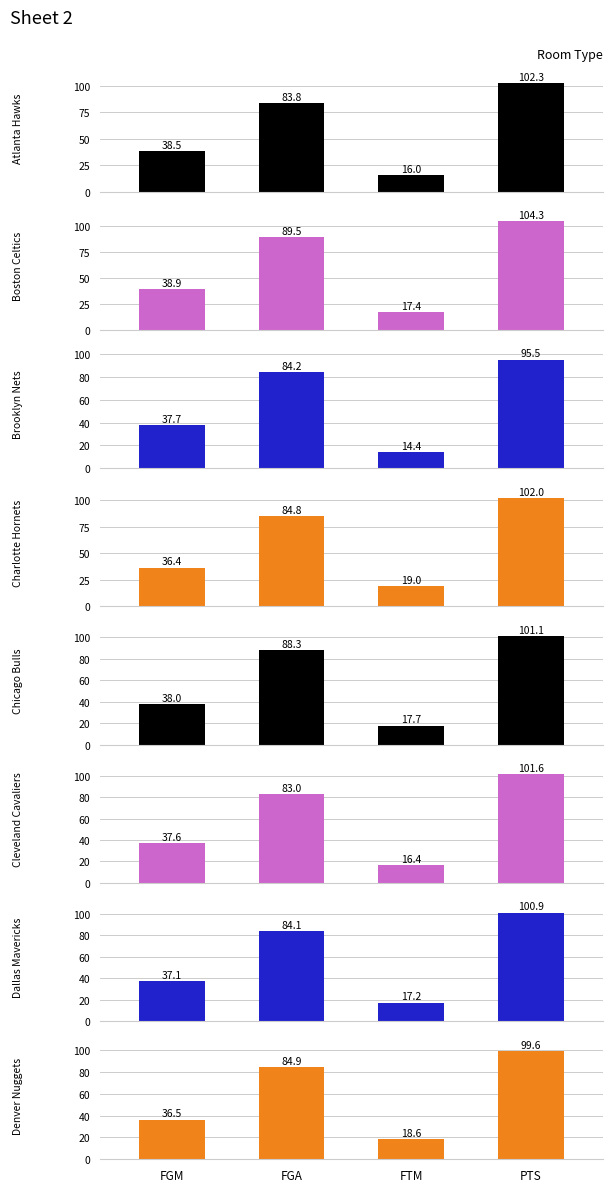

How many bars are there in total?

32